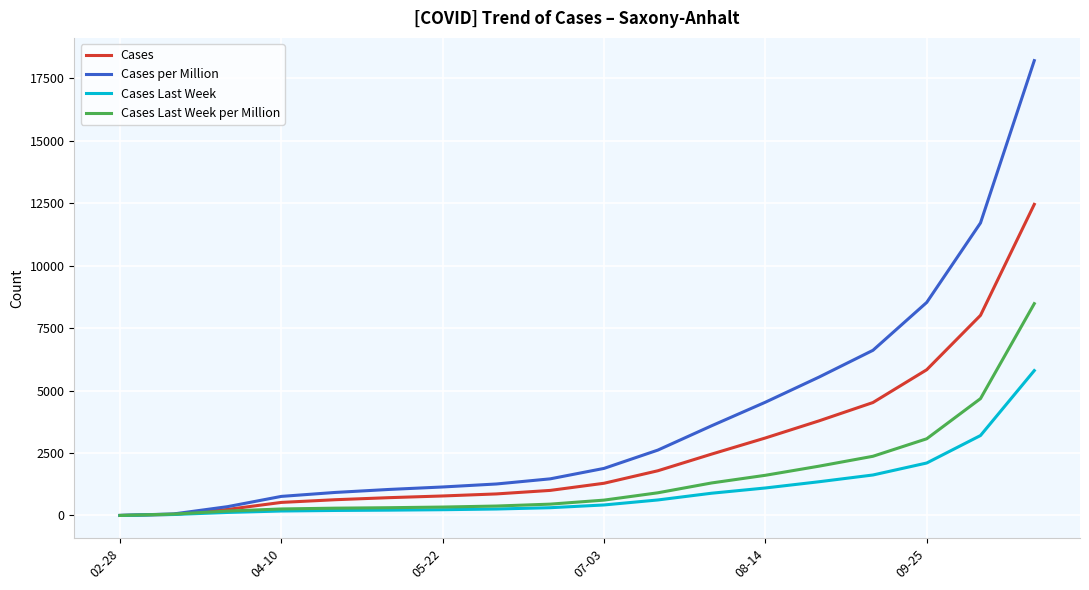

Which series ends up on top after the final intersection of Cases Last Week per Million and Cases?

Cases